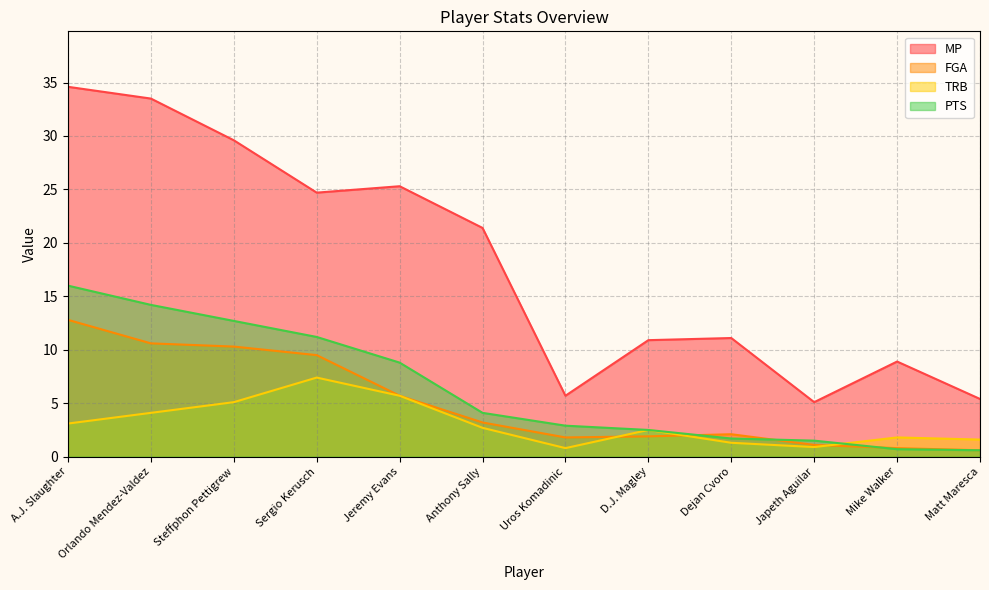

Reading left to right, what are all the values shown in this chart?

MP: A.J. Slaughter=34.6	Orlando Mendez-Valdez=33.5	Steffphon Pettigrew=29.6	Sergio Kerusch=24.7	Jeremy Evans=25.3	Anthony Sally=21.4	Uros Komadinic=5.7	D.J. Magley=10.9	Dejan Cvoro=11.1	Japeth Aguilar=5.1	Mike Walker=8.9	Matt Maresca=5.4
FGA: A.J. Slaughter=12.8	Orlando Mendez-Valdez=10.6	Steffphon Pettigrew=10.3	Sergio Kerusch=9.5	Jeremy Evans=5.7	Anthony Sally=3.2	Uros Komadinic=1.8	D.J. Magley=1.9	Dejan Cvoro=2.1	Japeth Aguilar=1.1	Mike Walker=0.8	Matt Maresca=0.6
TRB: A.J. Slaughter=3.1	Orlando Mendez-Valdez=4.1	Steffphon Pettigrew=5.1	Sergio Kerusch=7.4	Jeremy Evans=5.7	Anthony Sally=2.7	Uros Komadinic=0.8	D.J. Magley=2.5	Dejan Cvoro=1.3	Japeth Aguilar=0.9	Mike Walker=1.8	Matt Maresca=1.6
PTS: A.J. Slaughter=16.0	Orlando Mendez-Valdez=14.2	Steffphon Pettigrew=12.7	Sergio Kerusch=11.2	Jeremy Evans=8.8	Anthony Sally=4.1	Uros Komadinic=2.9	D.J. Magley=2.5	Dejan Cvoro=1.7	Japeth Aguilar=1.5	Mike Walker=0.7	Matt Maresca=0.6